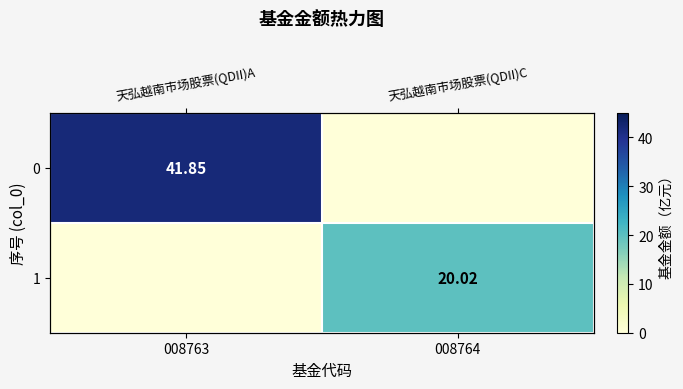

How many values in the 0 series exceed 41?

1